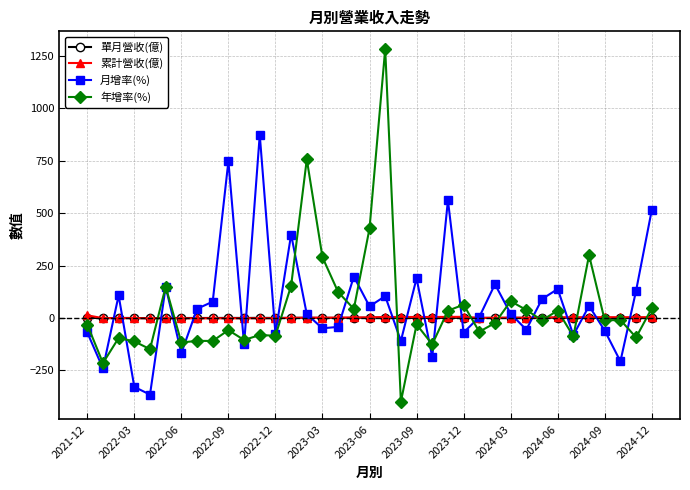

What are all the series names shown in the legend?

單月營收(億), 累計營收(億), 月增率(%), 年增率(%)